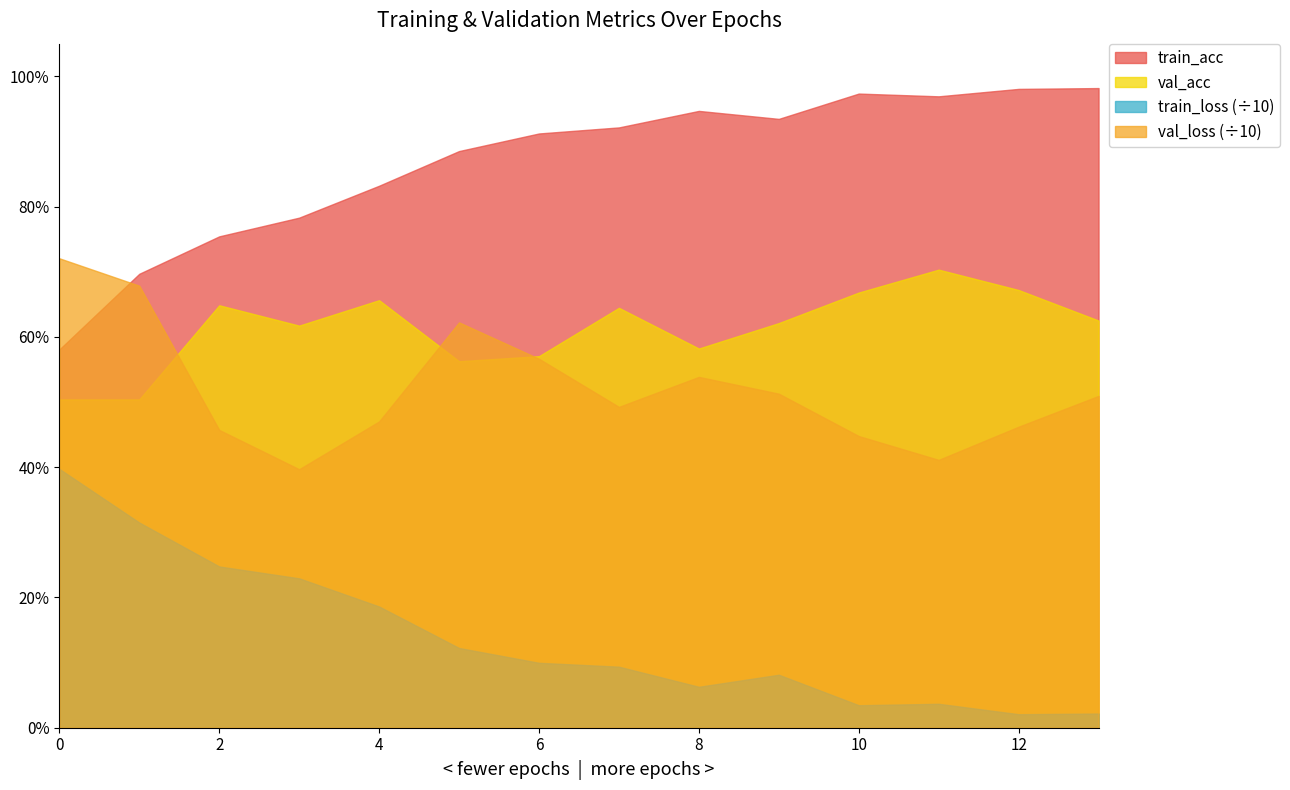

Between 0 and 5, which series saw the biggest shift?

train_loss